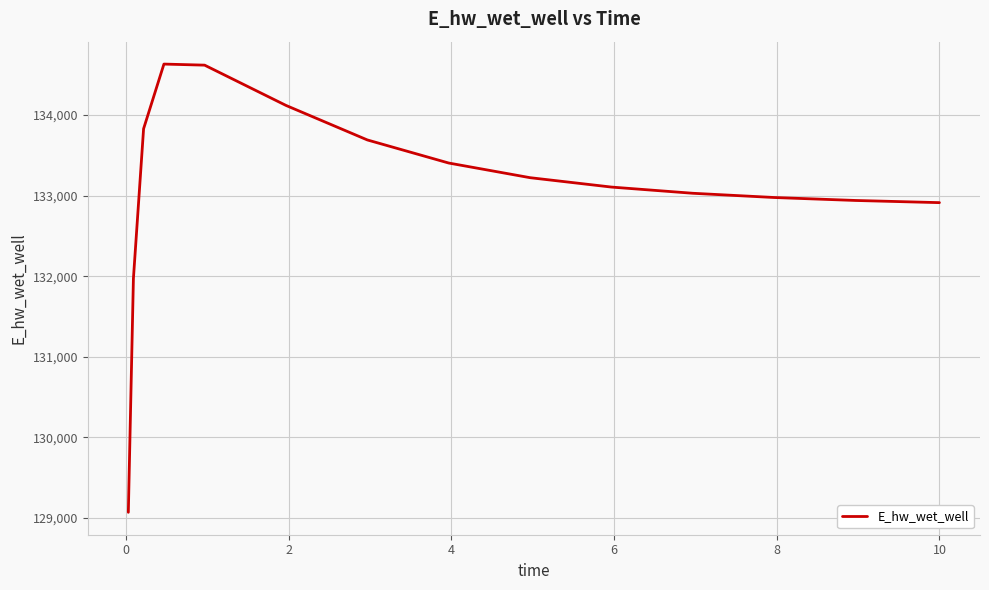

How many values are below 133105?

7